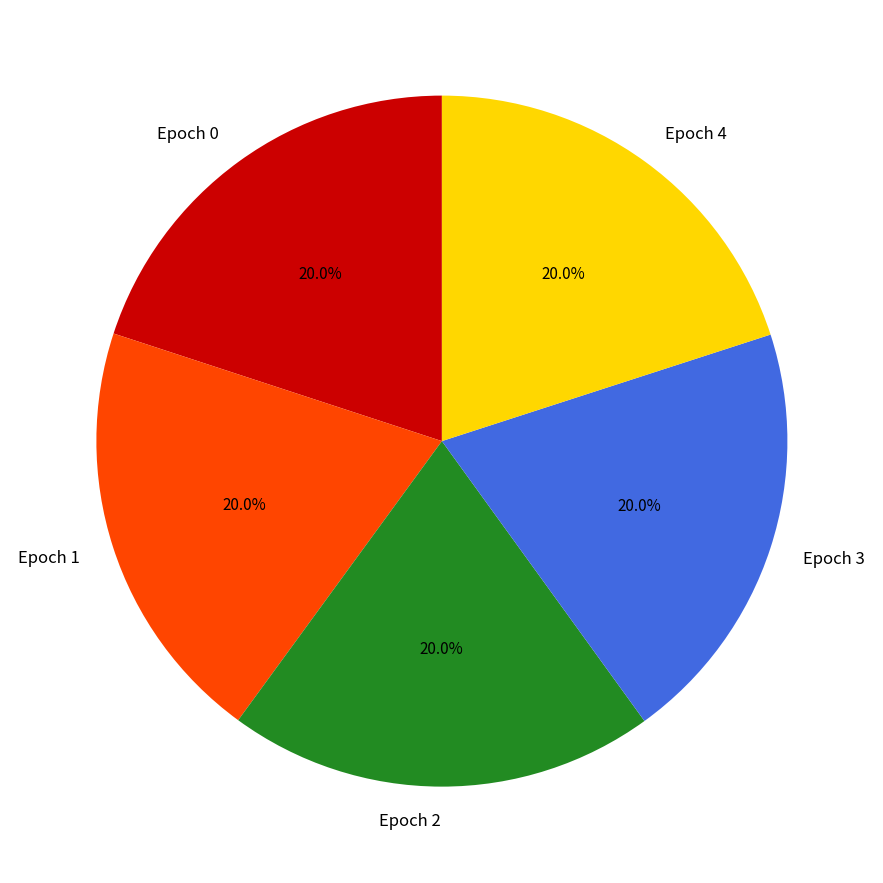

How much of the chart is everything except Epoch 1?

80.0%